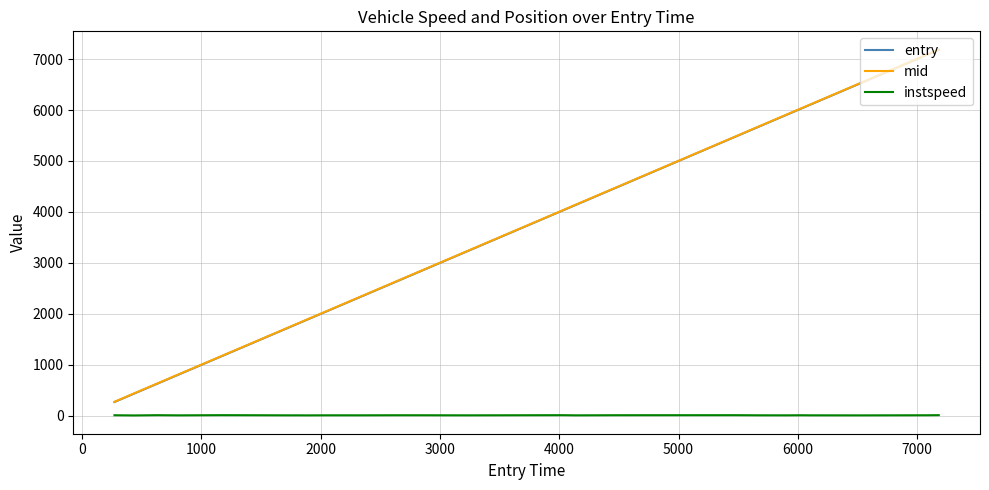

Which series has the largest range (max minus min)?

entry